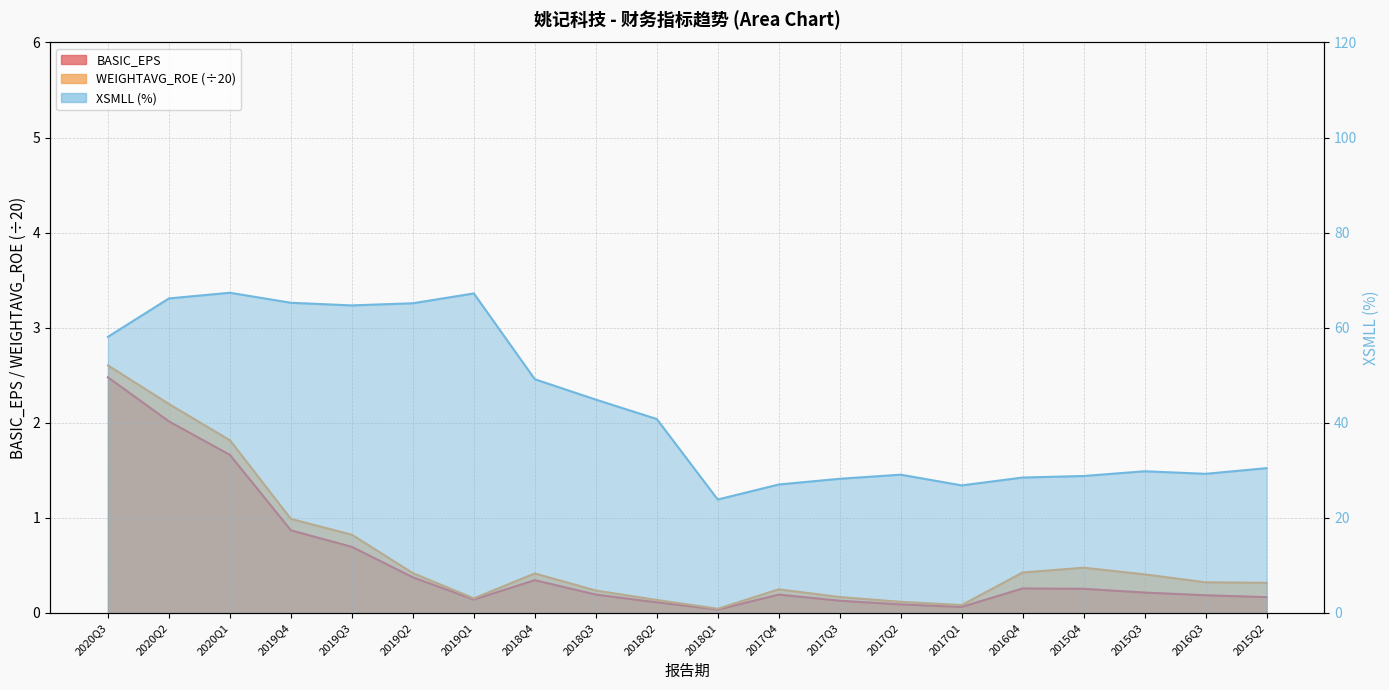

Is the value of WEIGHTAVG_ROE at 2020Q3 greater than the value of BASIC_EPS at 2019Q1?

Yes